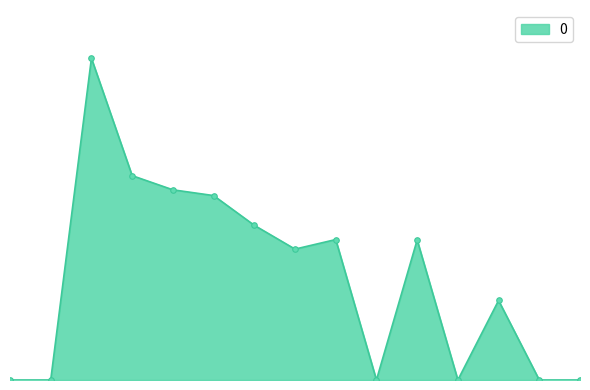

Is this an area chart (filled region under the line)?

Yes